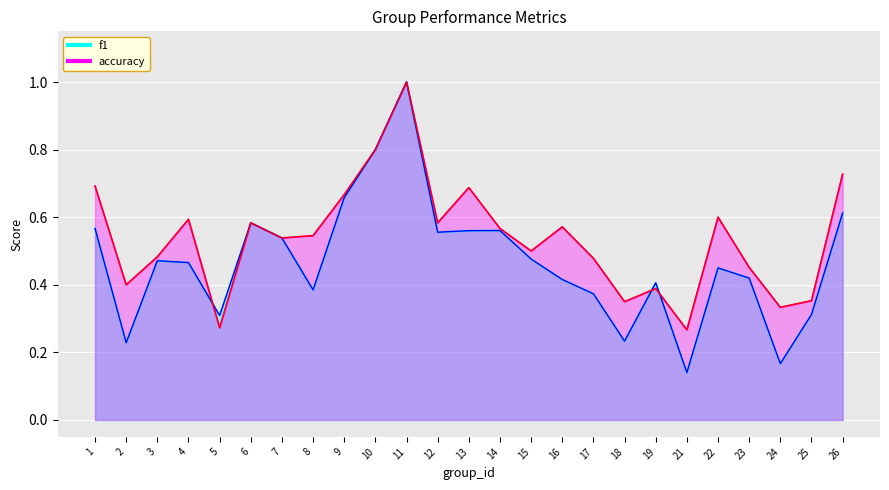

At which category does f1 reach its first local valley?

2